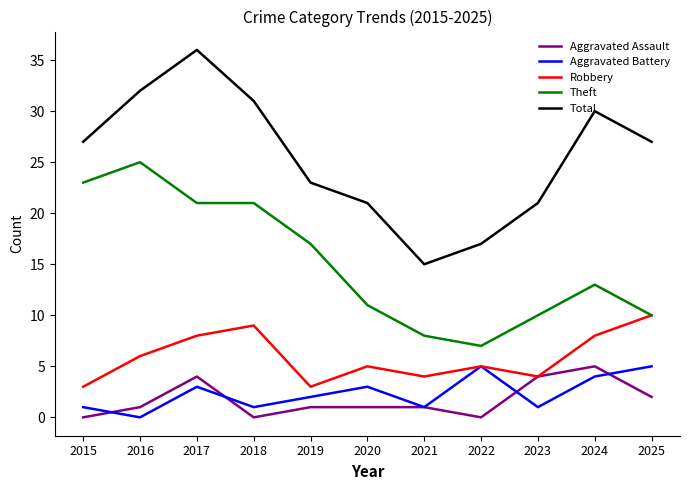

True or false: Total and Aggravated Assault intersect in this chart.

False